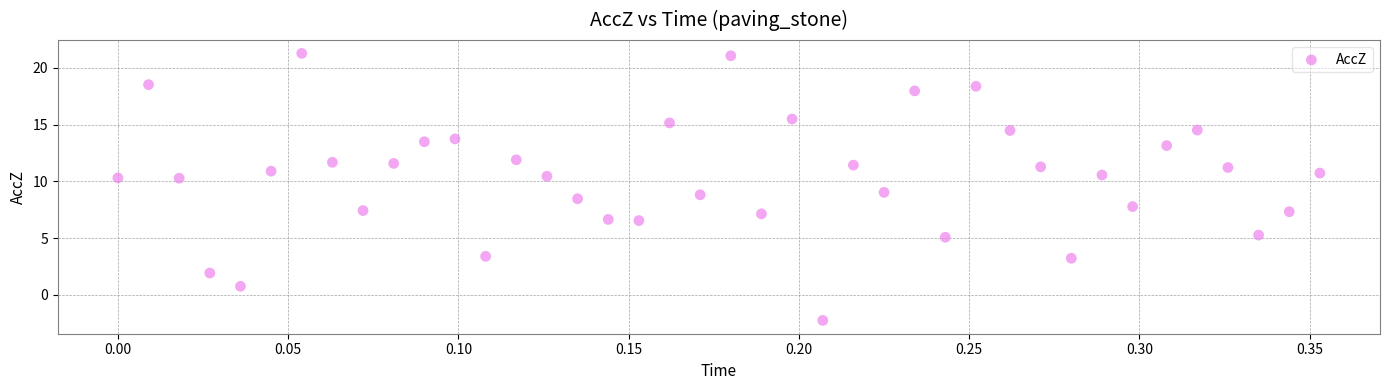

What is the range of Y values (max minus min)?

23.5